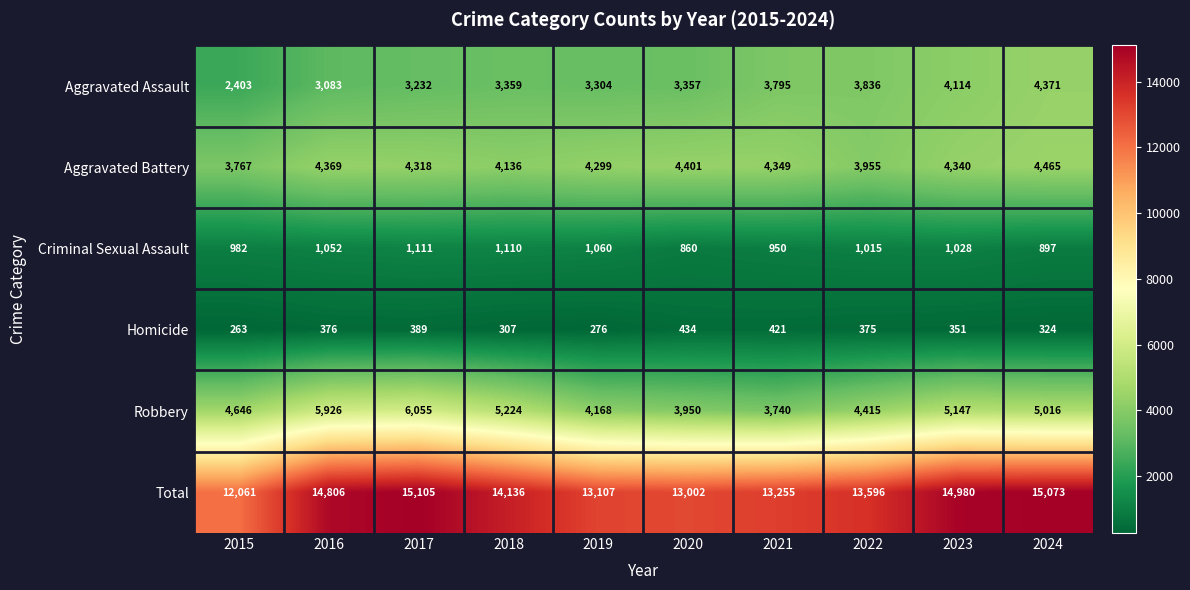

What is the spread (max minus min) of values at 2020?

12568